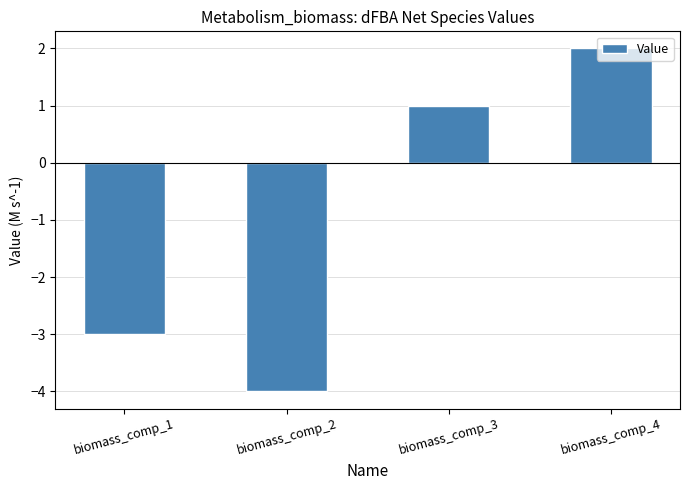

True or false: the data shows -4 at biomass_comp_2.

True